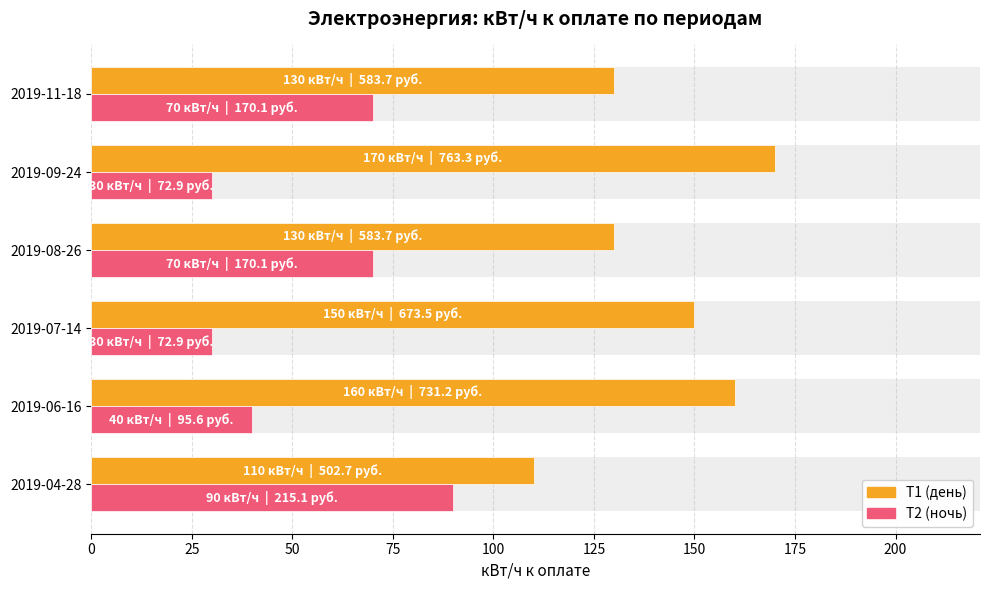

What is the minimum value for Т1 (кВт/ч)?

110